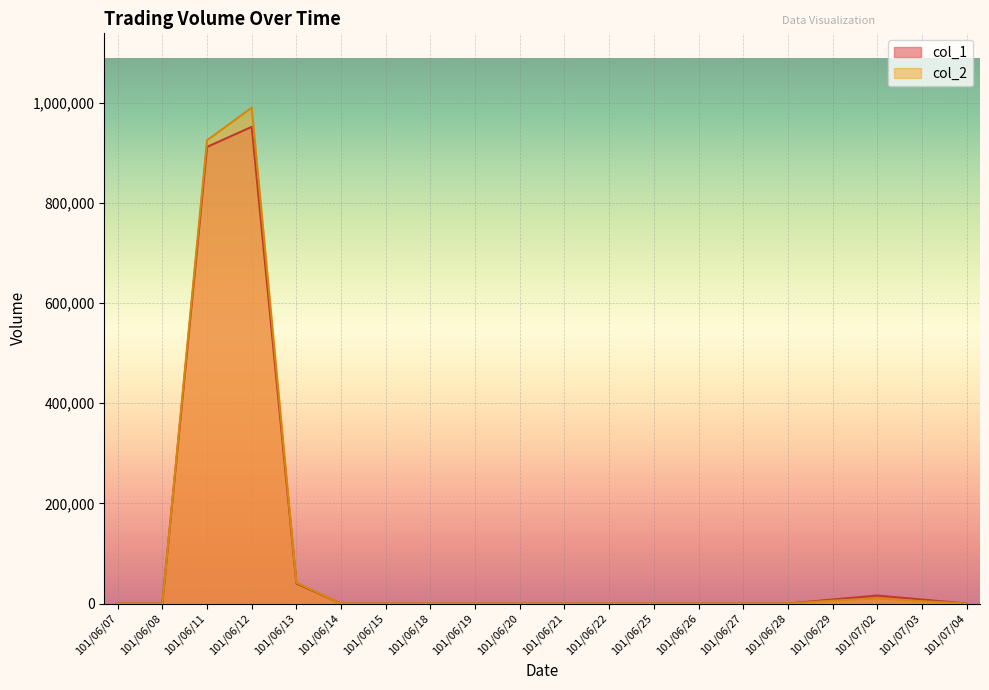

True or false: col_1 has a value of 16000 at 101/07/02.

True